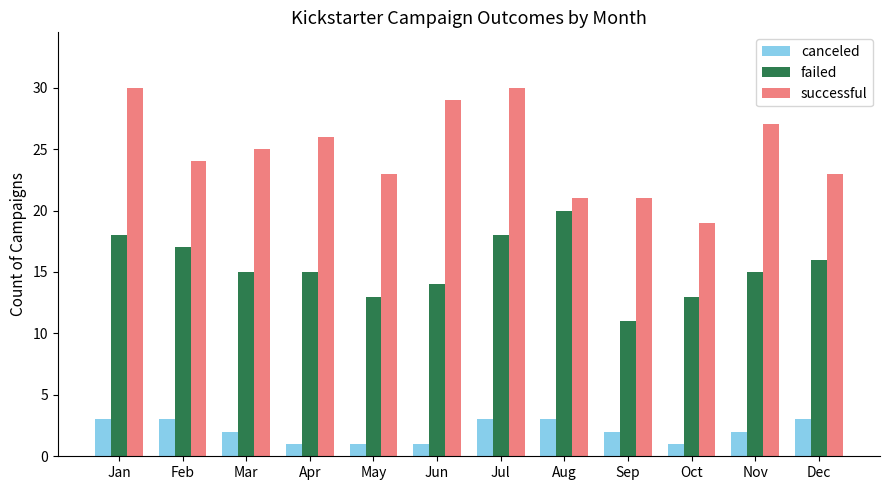

What is the total value across all series at Jun?

44